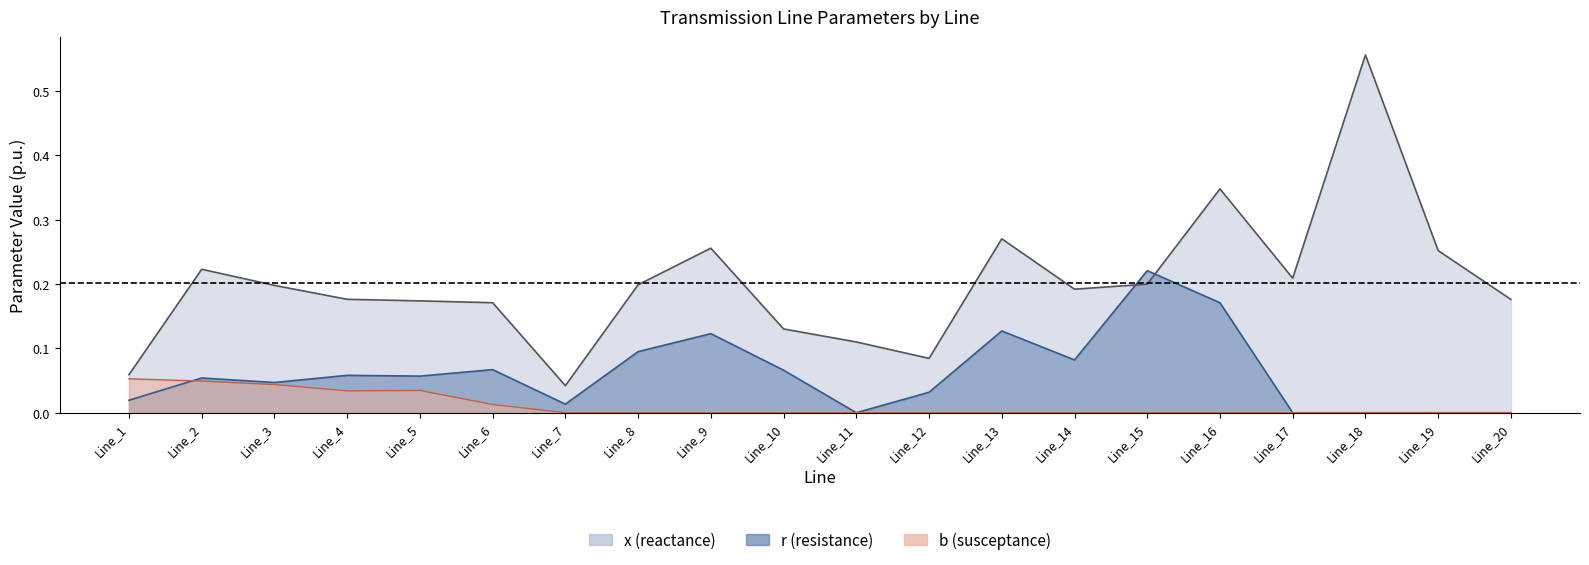

Rank the categories by b value from lowest to highest.

Line_7, Line_8, Line_9, Line_10, Line_11, Line_12, Line_13, Line_14, Line_15, Line_16, Line_17, Line_18, Line_19, Line_20, Line_6, Line_4, Line_5, Line_3, Line_2, Line_1